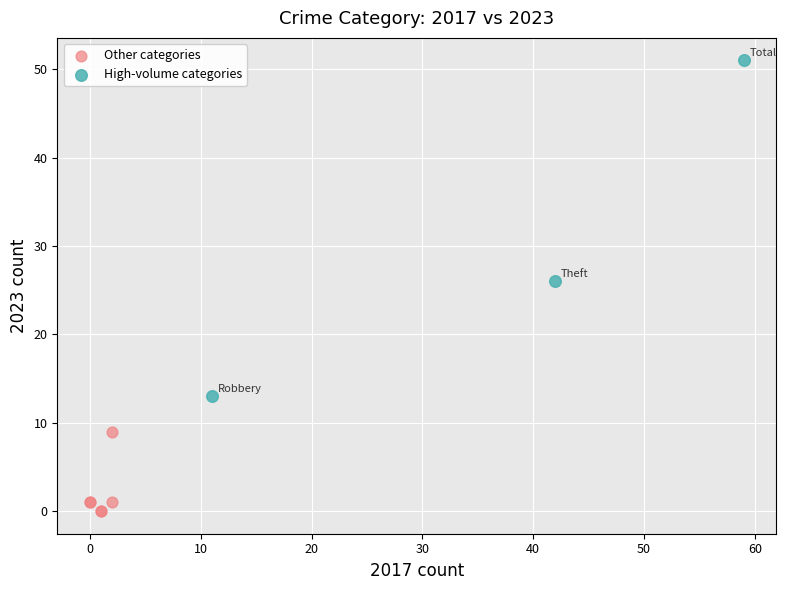

Which series reaches the maximum Y coordinate?

High-volume categories